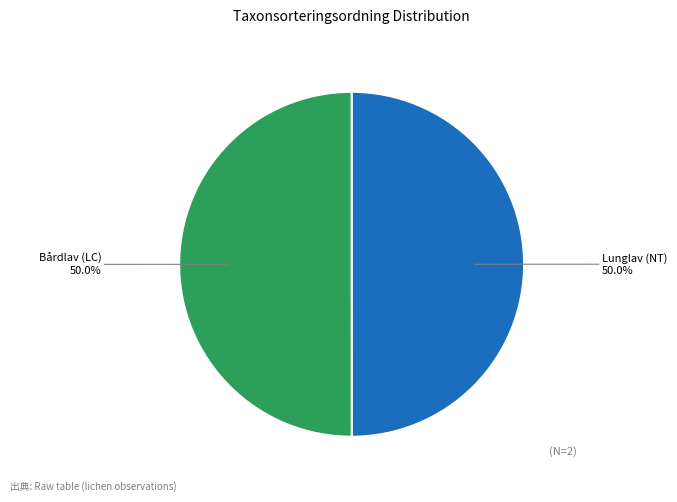

How many slices are in this pie chart?

2